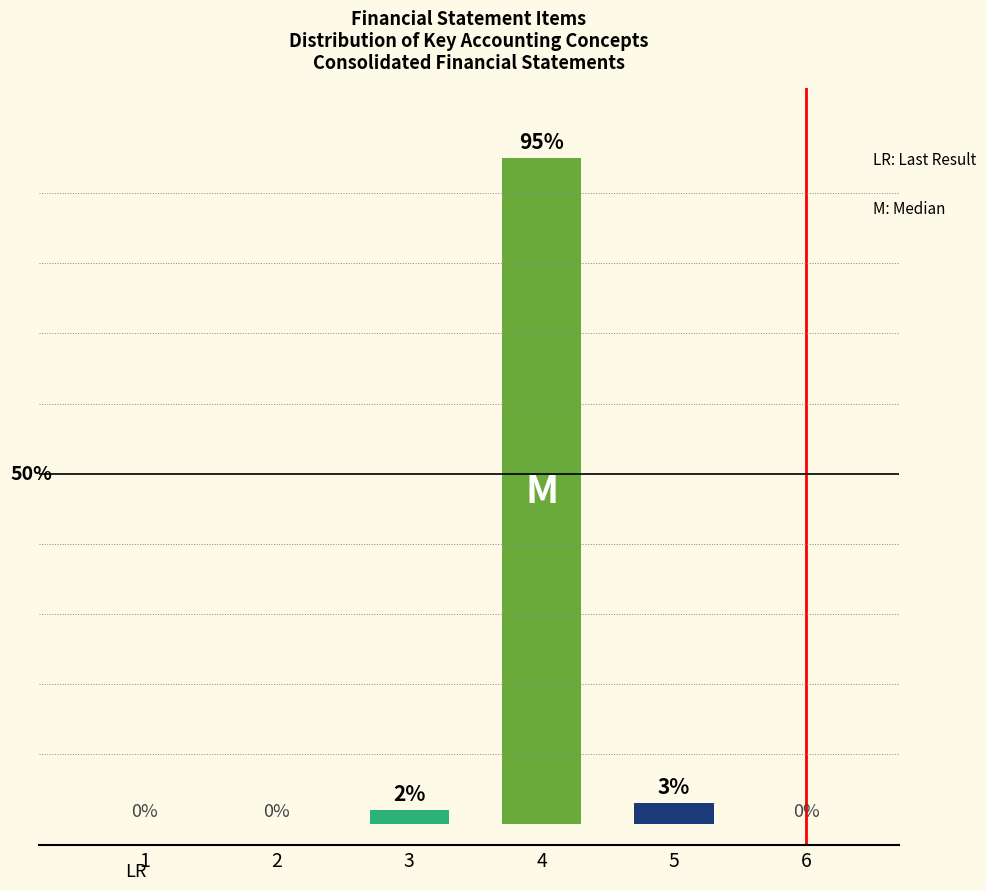

List the labels in order of value, largest first.

4, 5, 3, 1, 2, 6